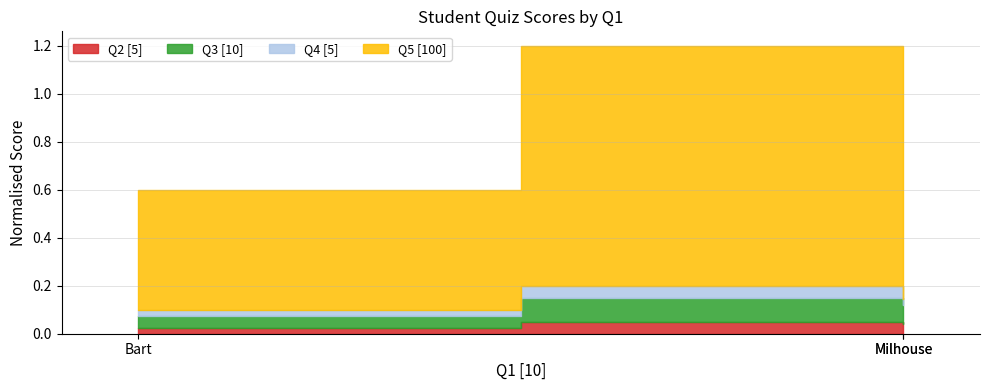

At how many categories does at least one series exceed 0?

3